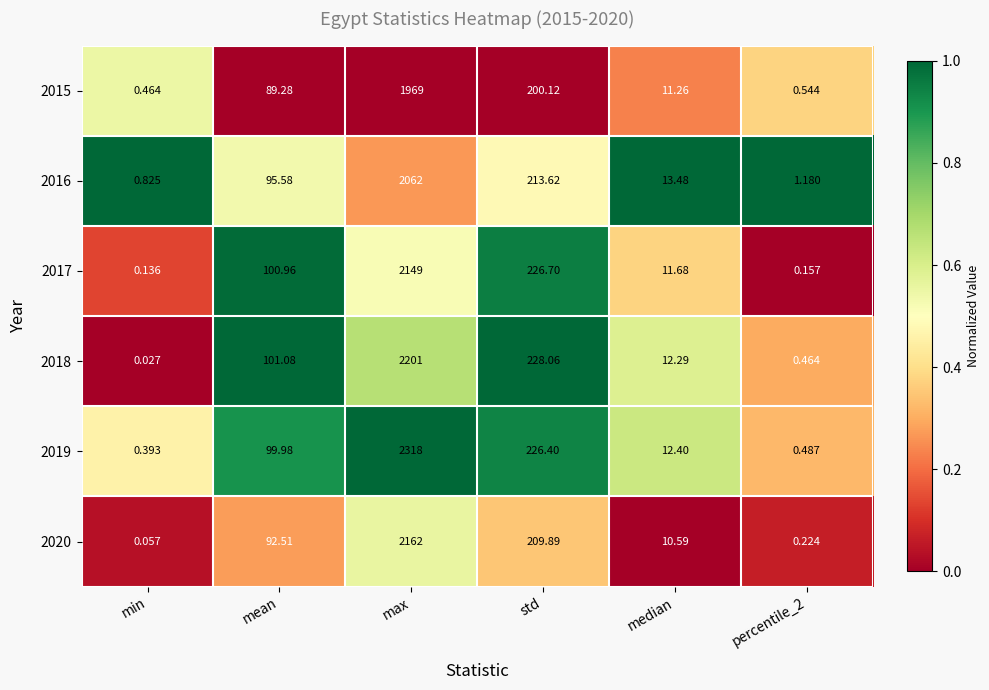

Where does the 2016 series first go above 95?

mean